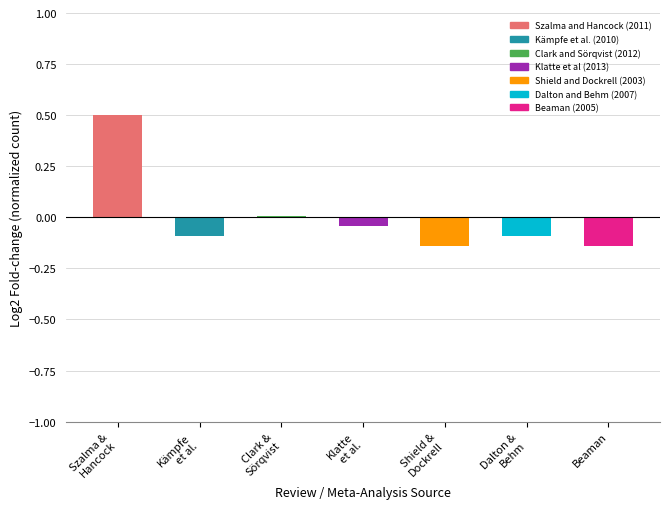

At which category does the chart reach its peak across all series?

Szalma &
Hancock